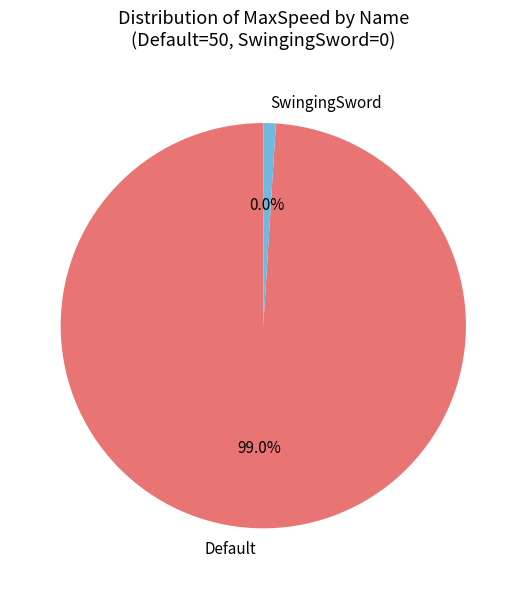

How many segments does this pie chart have?

2